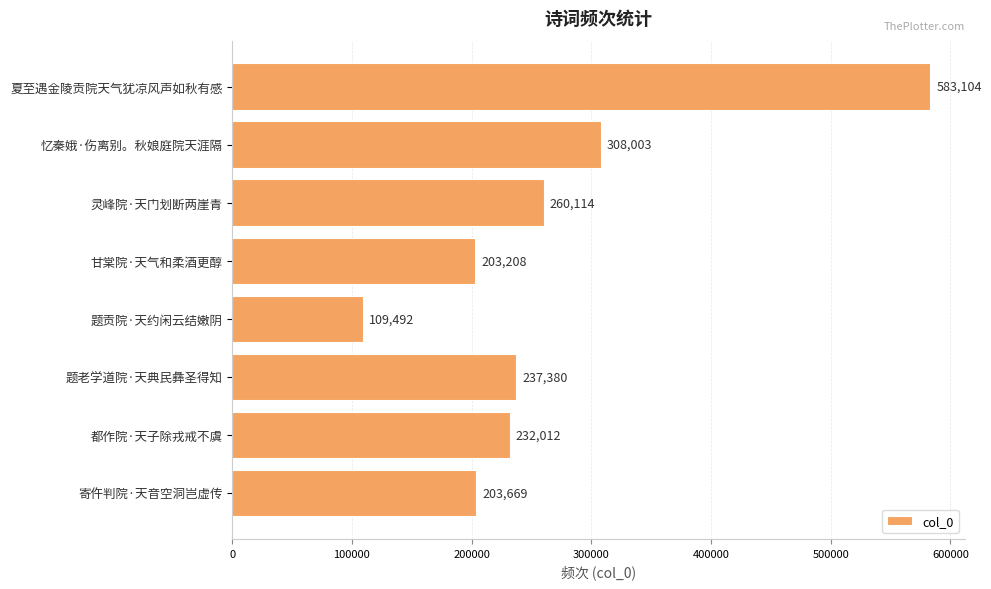

True or false: the data shows 47069 at 甘棠院·天气和柔酒更醇.

False